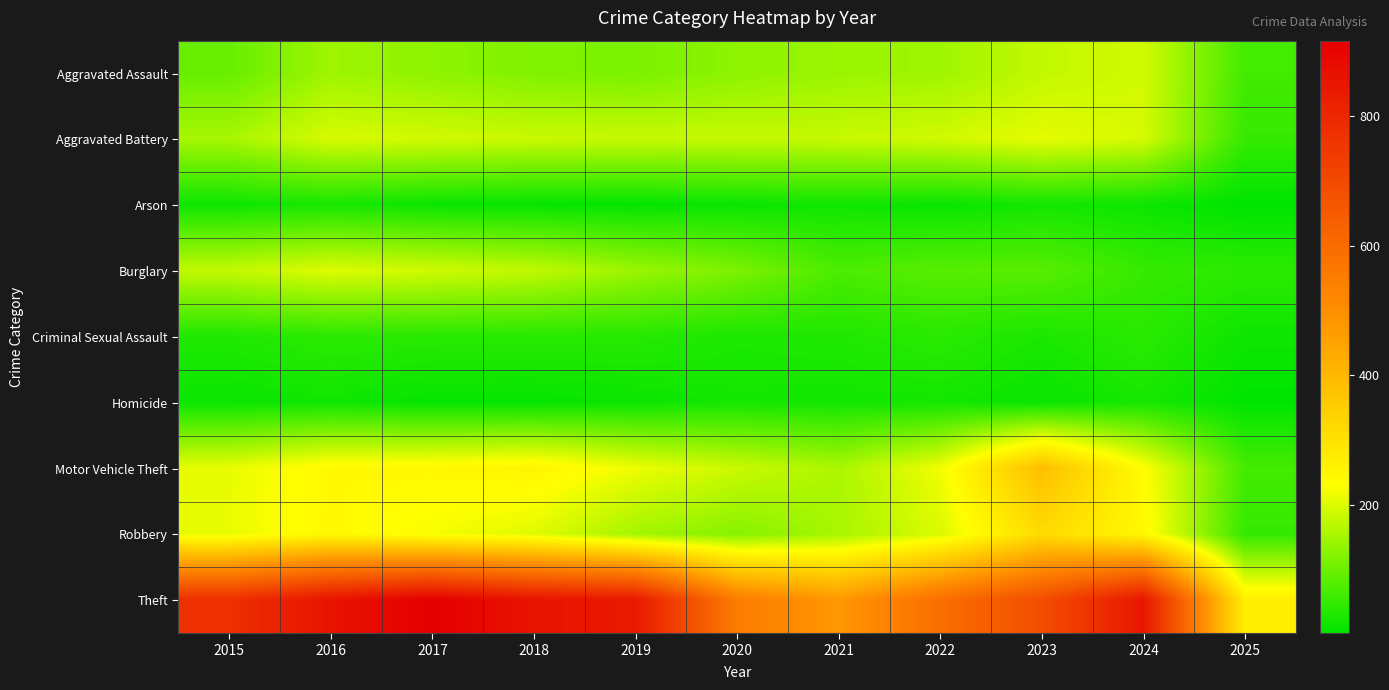

Which has a higher value, 2020 or 2017?

2020